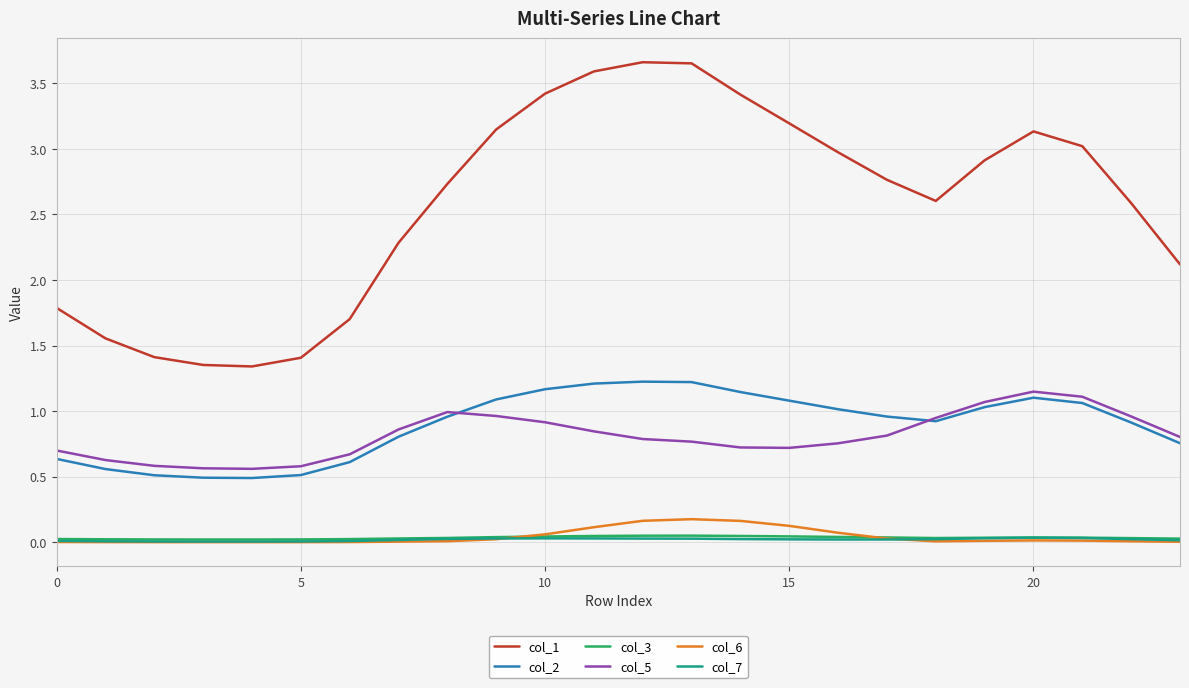

What is the minimum value for col_2?

0.5